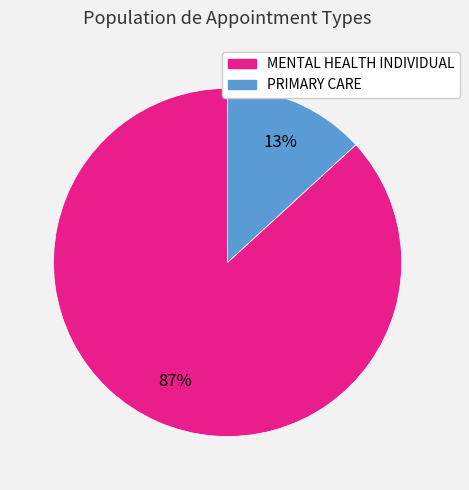

How many segments does this pie chart have?

2